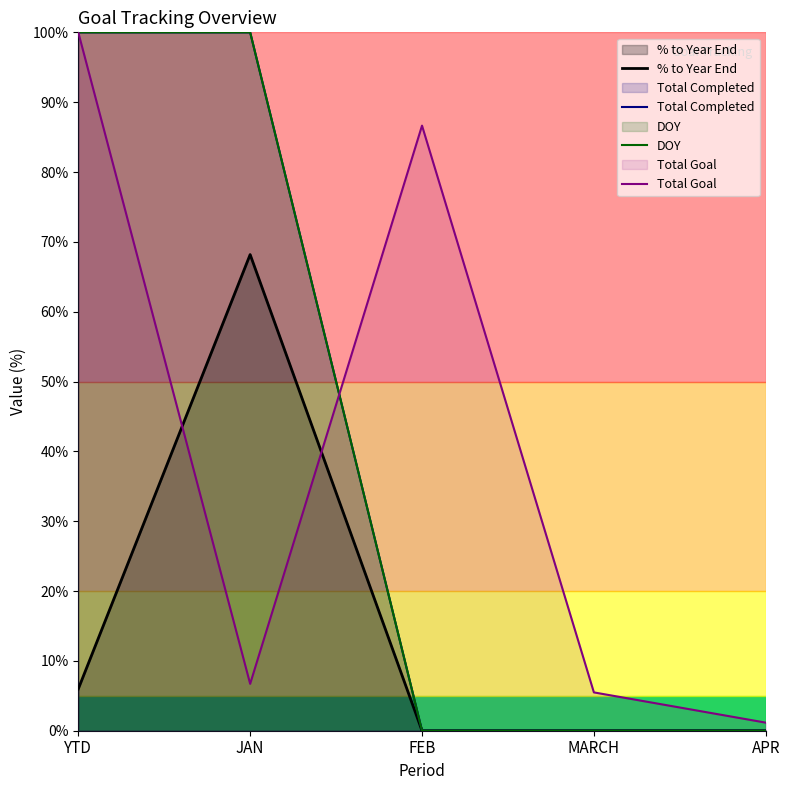

What position from the right is FEB?

3